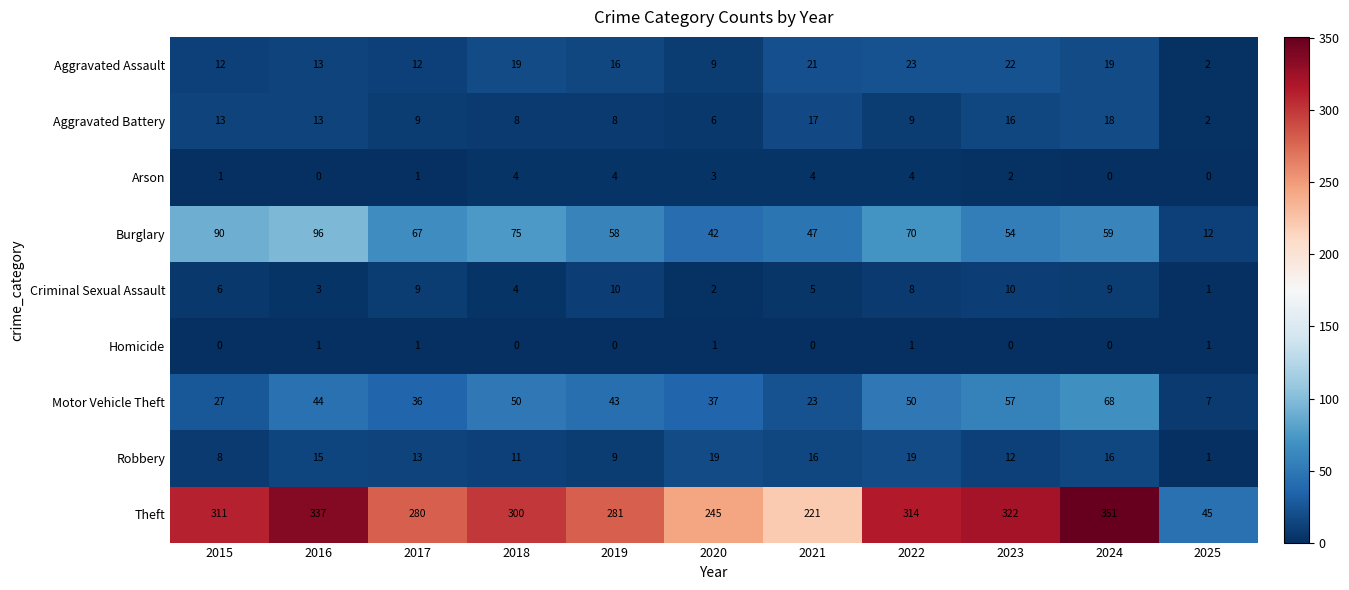

At how many categories does at least one series exceed 285?

6